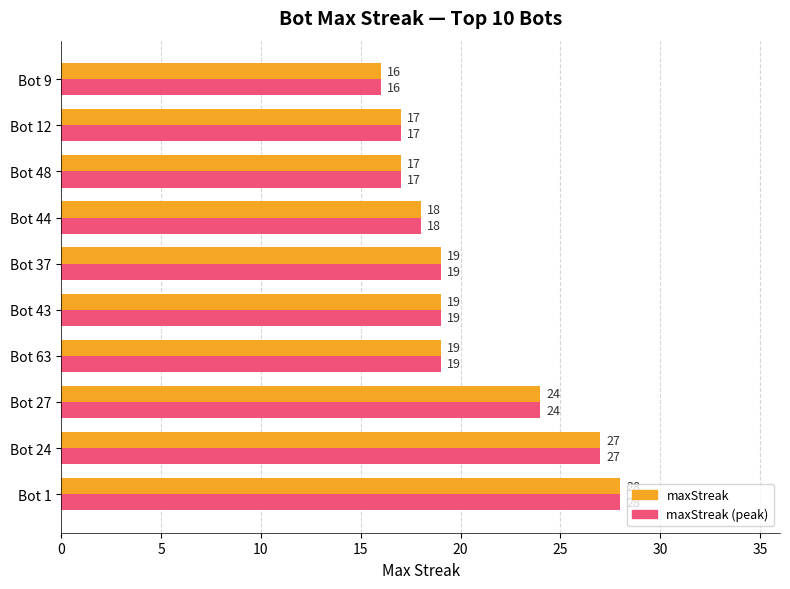

What is the total value across all series at Bot 12?

34